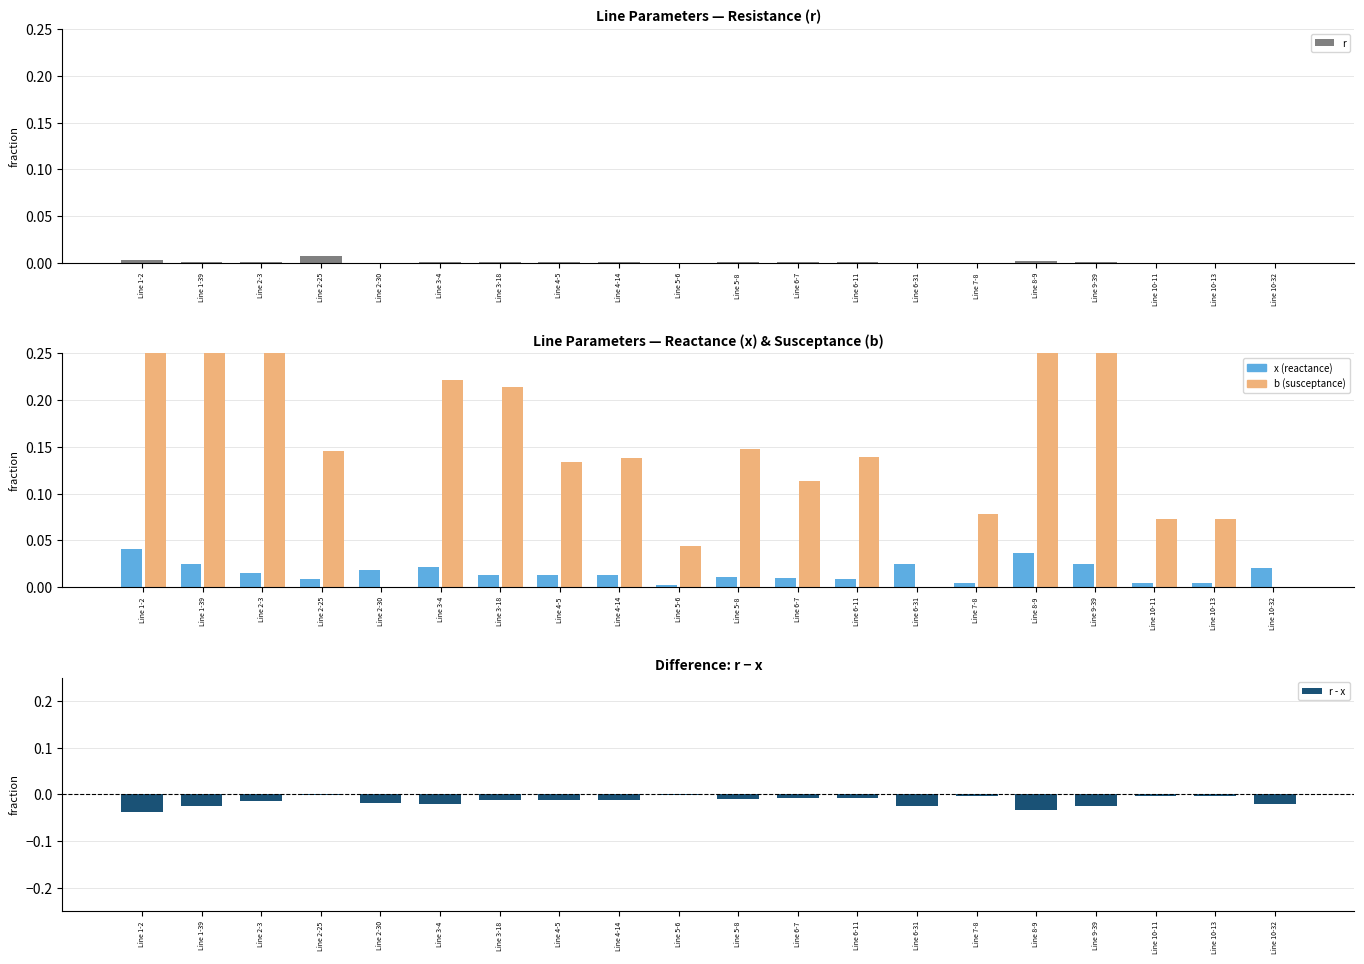

Between Line 2-25 and Line 9-39, which is larger?

Line 2-25